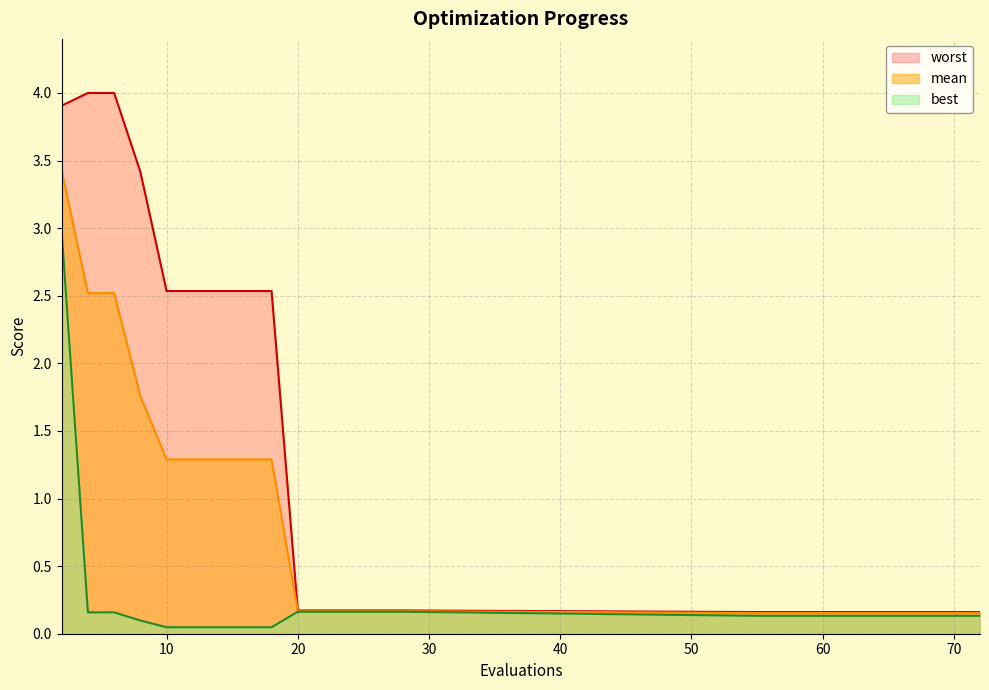

What is the value of the best point at the 11th from the left?

0.2